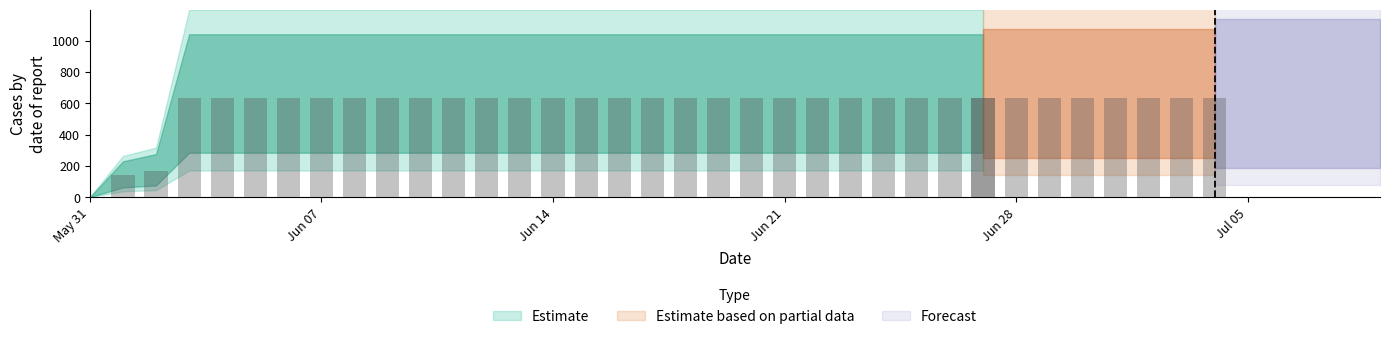

How many data points are less than 631?

3